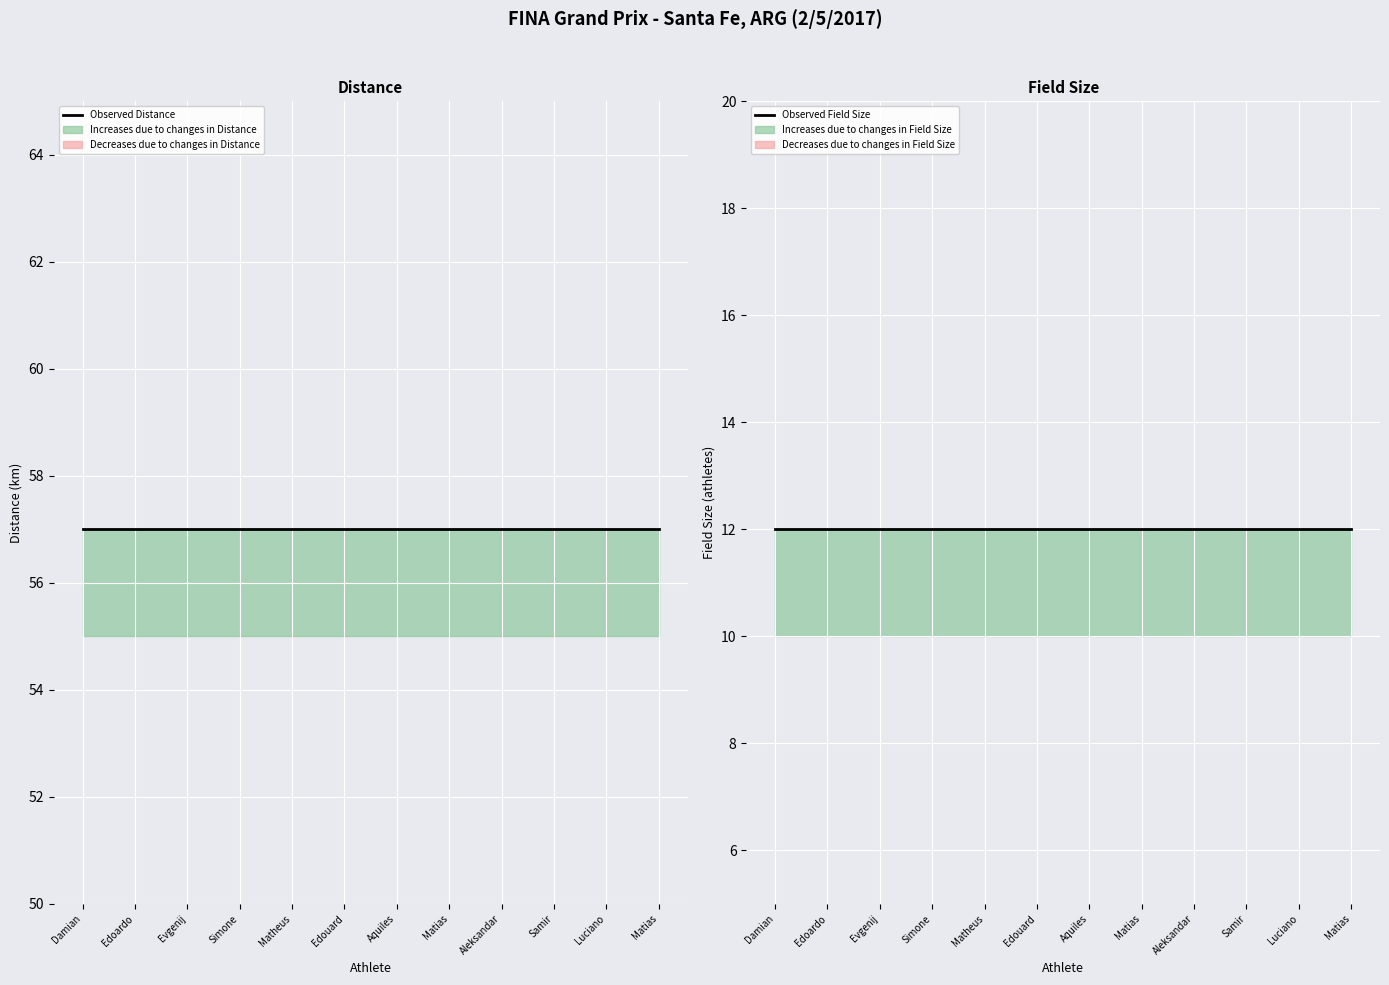

Between Evgenij and Luciano, which series saw the biggest shift?

Observed Distance